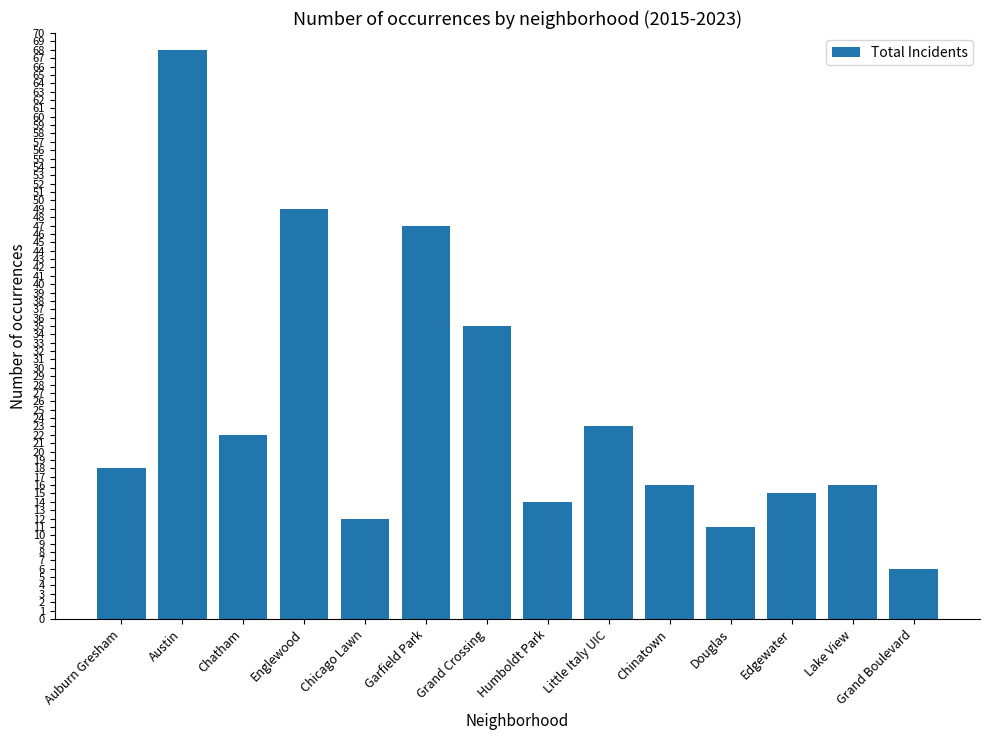

What is the label of the 5th bar from the left?

Chicago Lawn